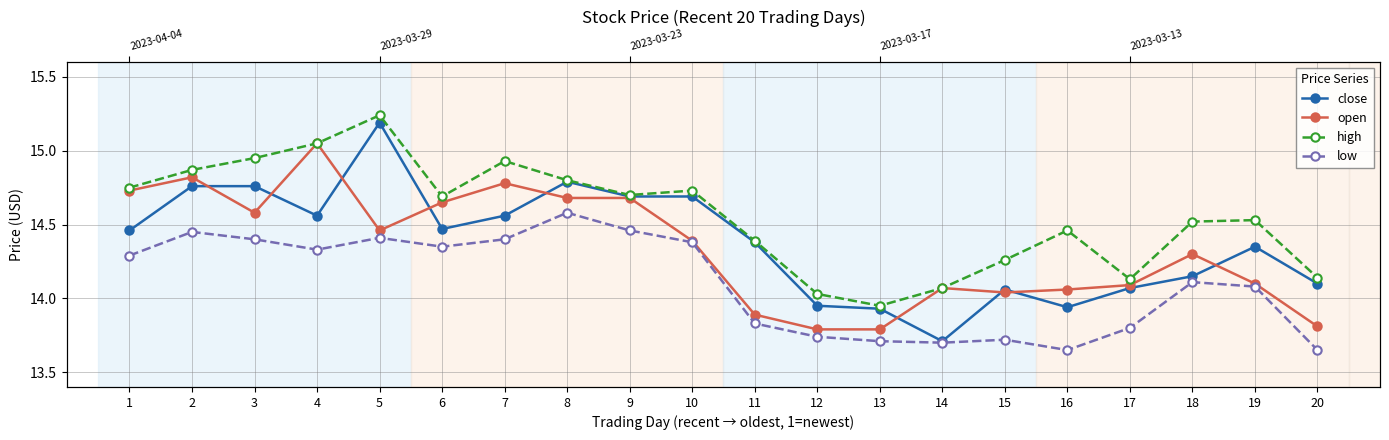

True or false: high and close intersect in this chart.

False